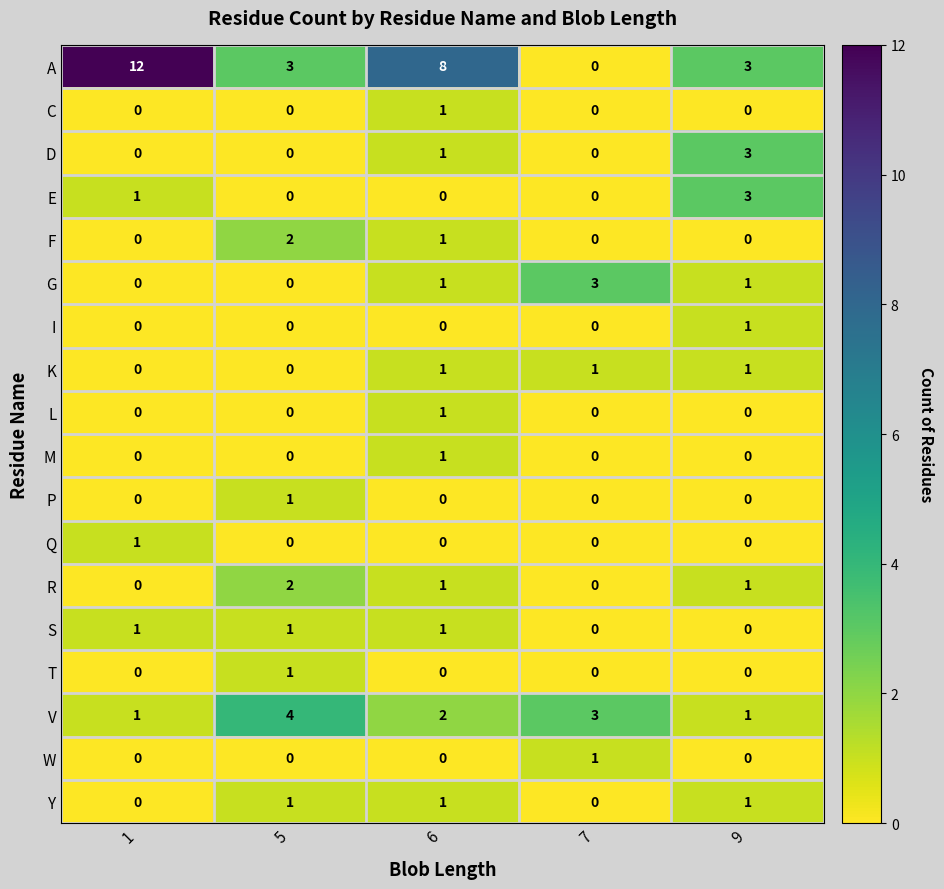

What is the maximum value for V?

4